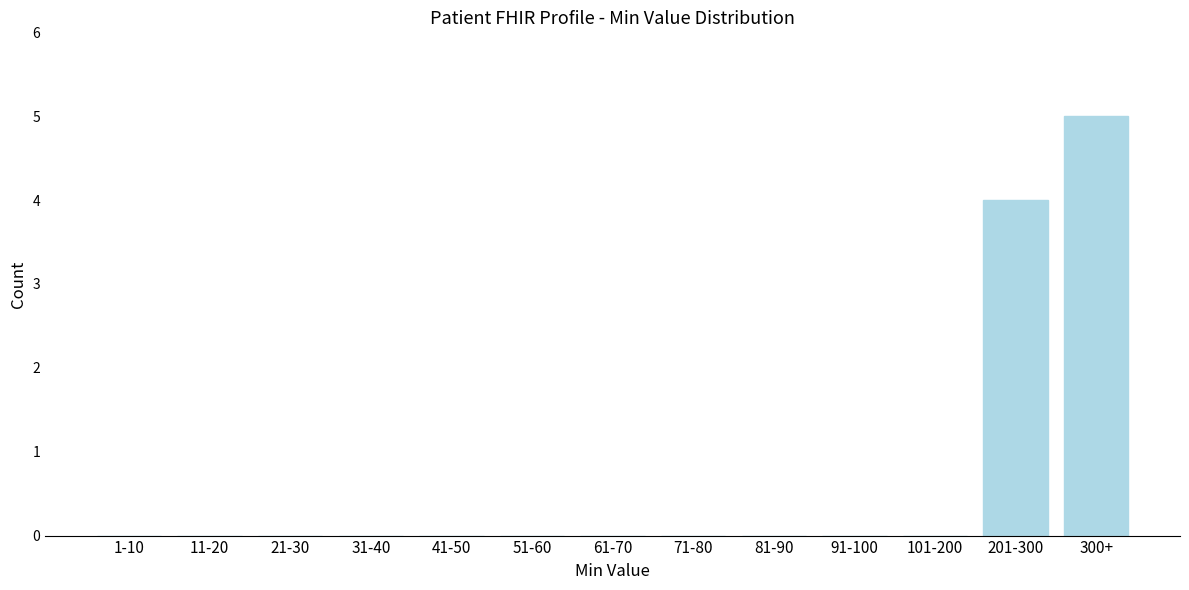

Reading left to right, transcribe all the data shown in this chart.

1-10=0	11-20=0	21-30=0	31-40=0	41-50=0	51-60=0	61-70=0	71-80=0	81-90=0	91-100=0	101-200=0	201-300=4	300+=5